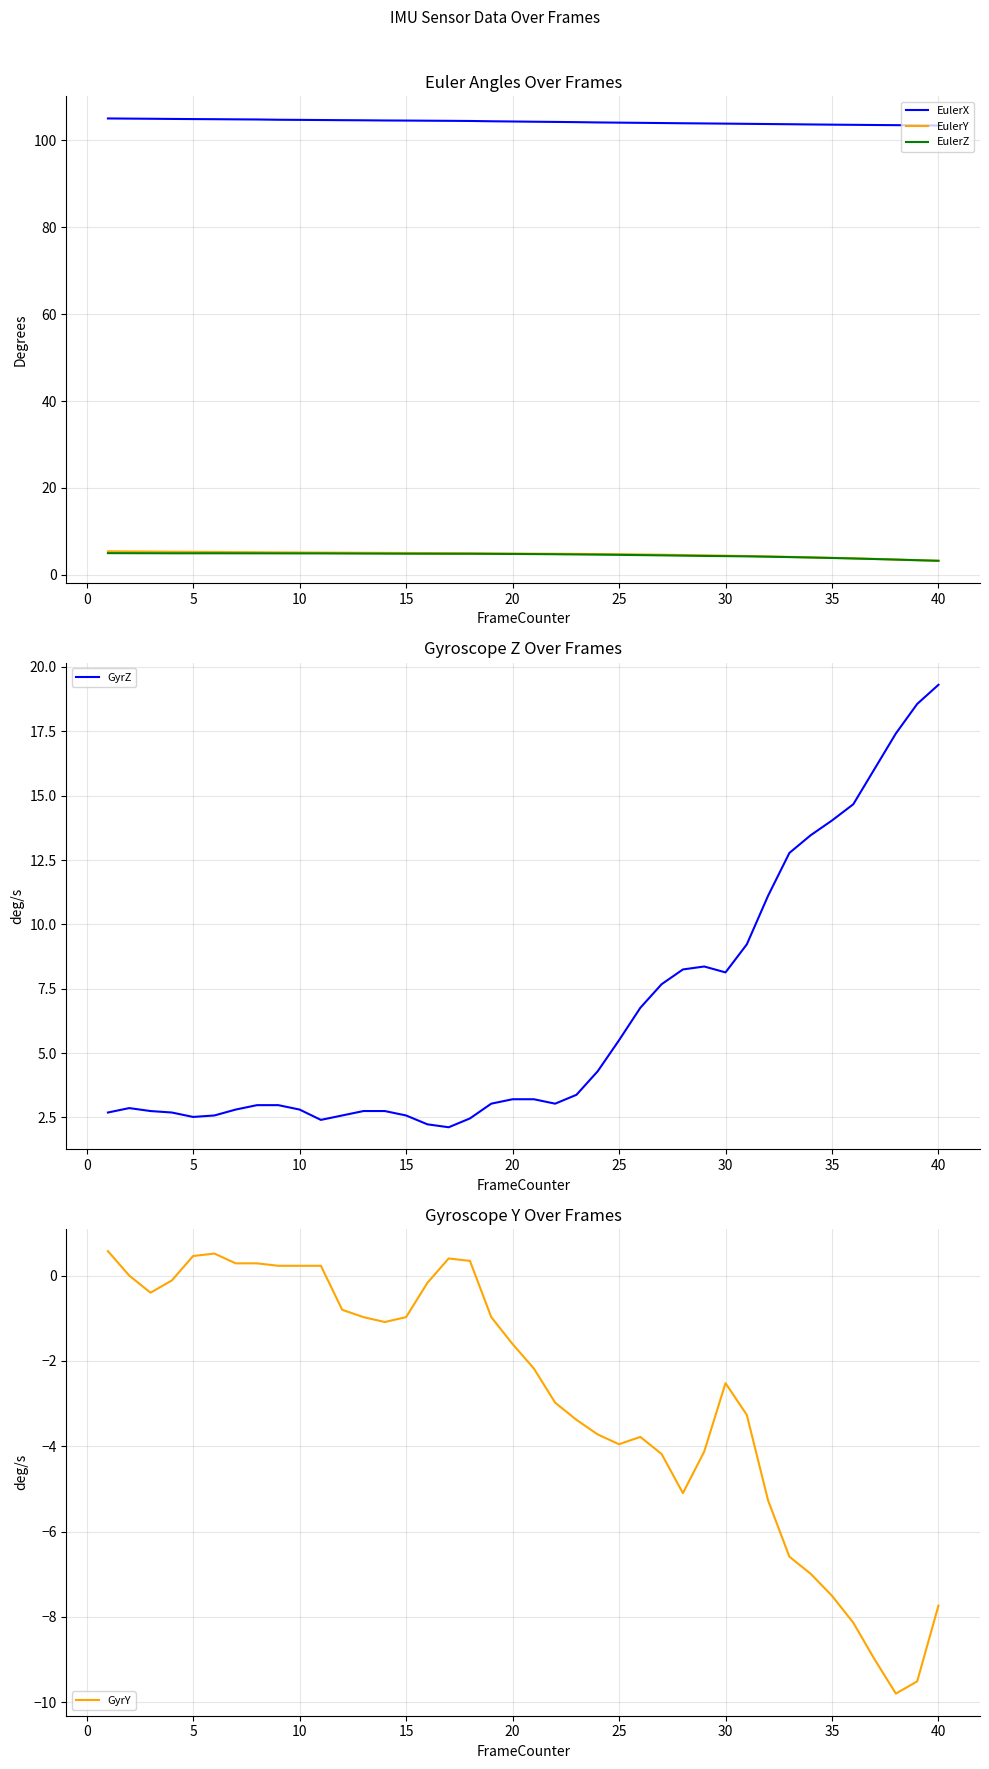

True or false: EulerX has a value of 103.9 at 30.

True